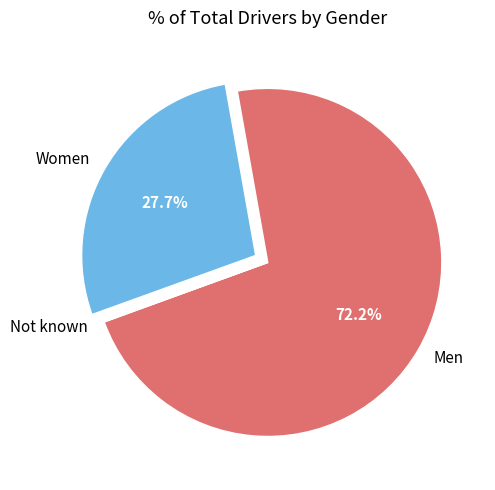

Is the sum of Women and Men greater than half?

Yes